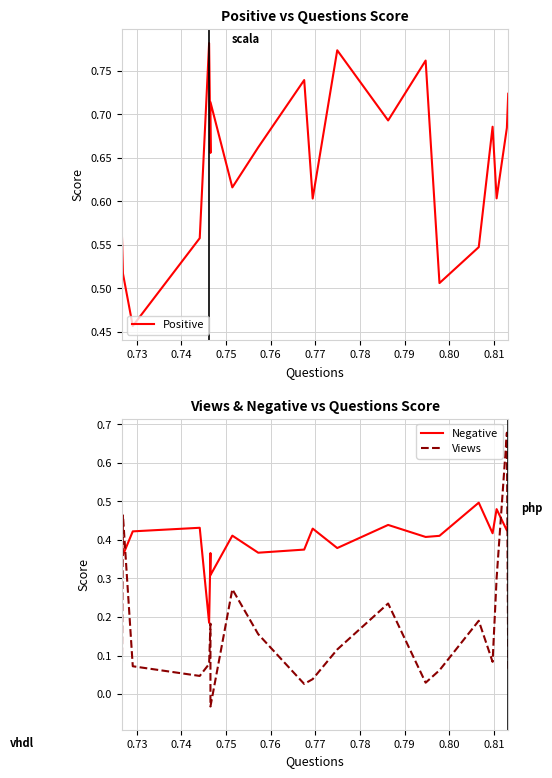

What is the sum of all Negative values?

8.0